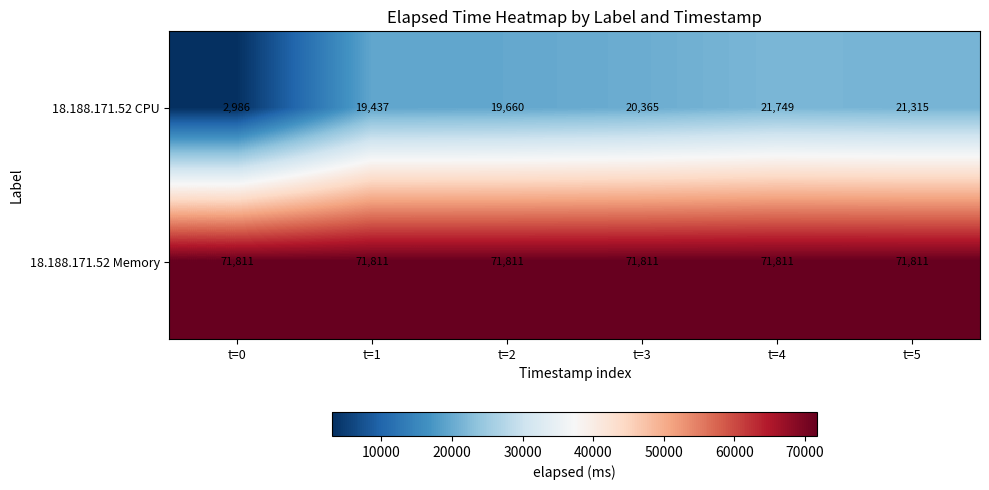

At t=4, list the series in order from largest to smallest.

18.188.171.52 Memory, 18.188.171.52 CPU